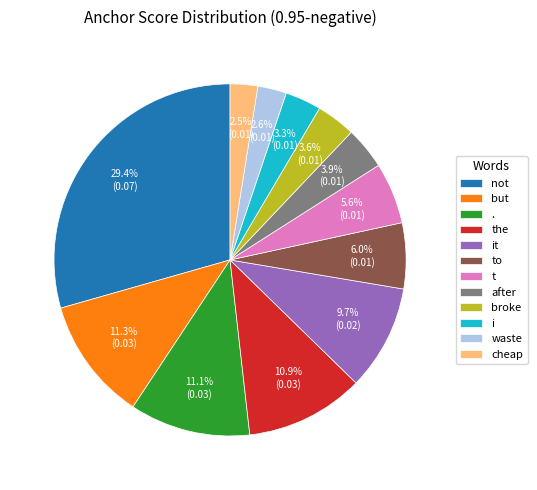

To the nearest percent, what portion does cheap represent?

3%